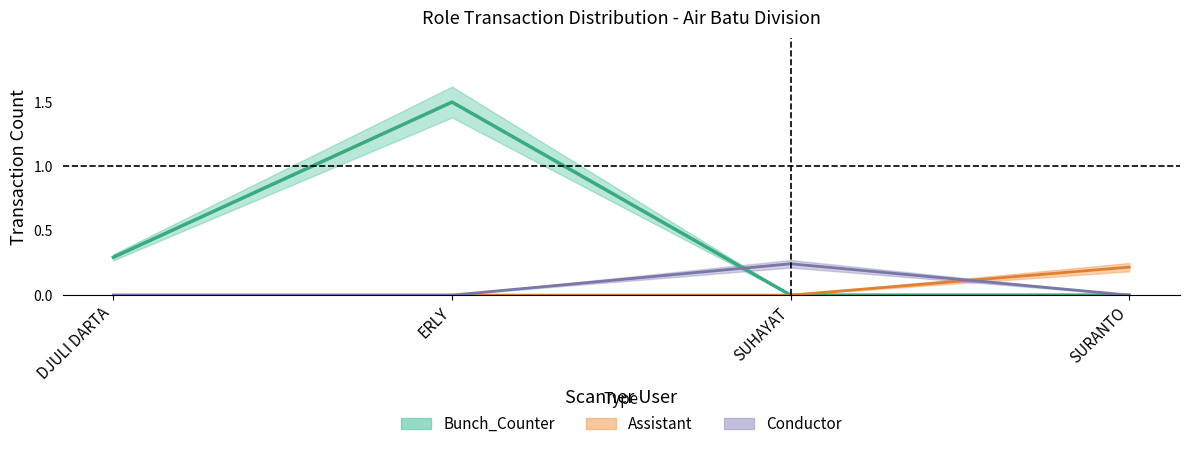

Is it true that Bunch_Counter equals 0.3 at DJULI DARTA?

True